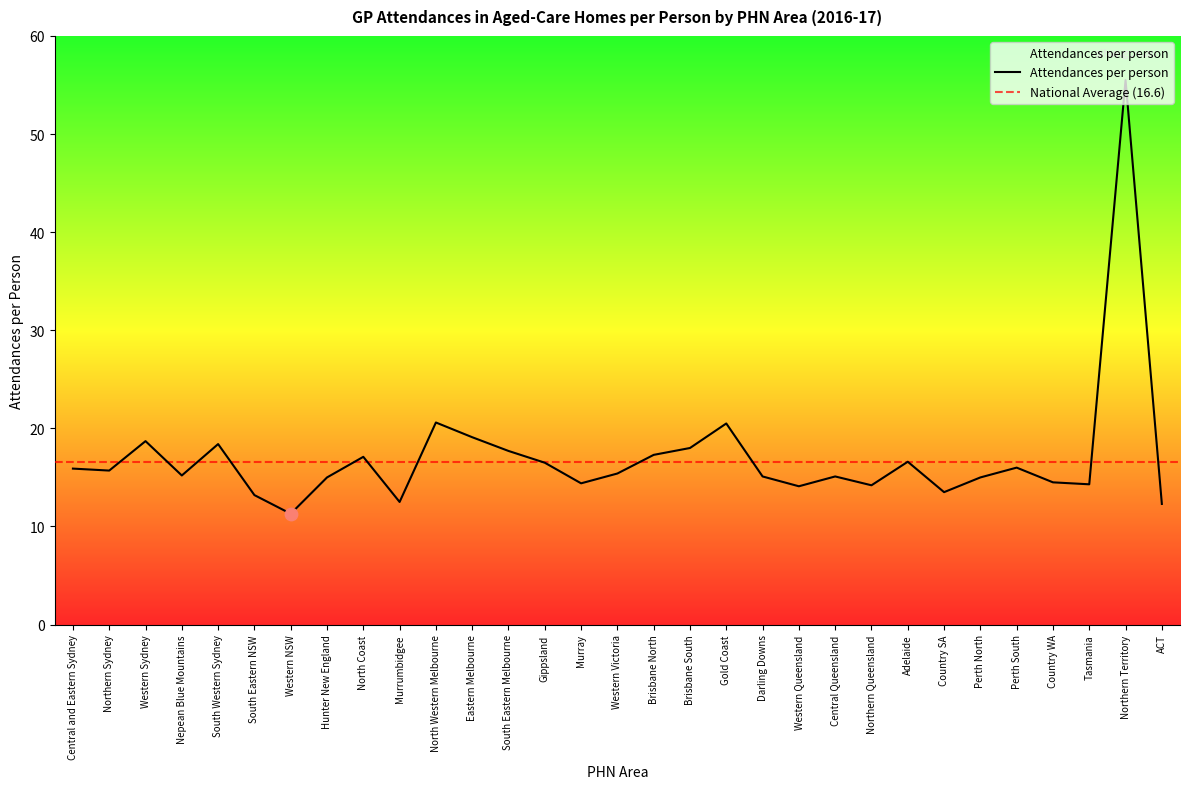

What is the ratio of the value at Brisbane South to the value at Western Queensland?

1.3